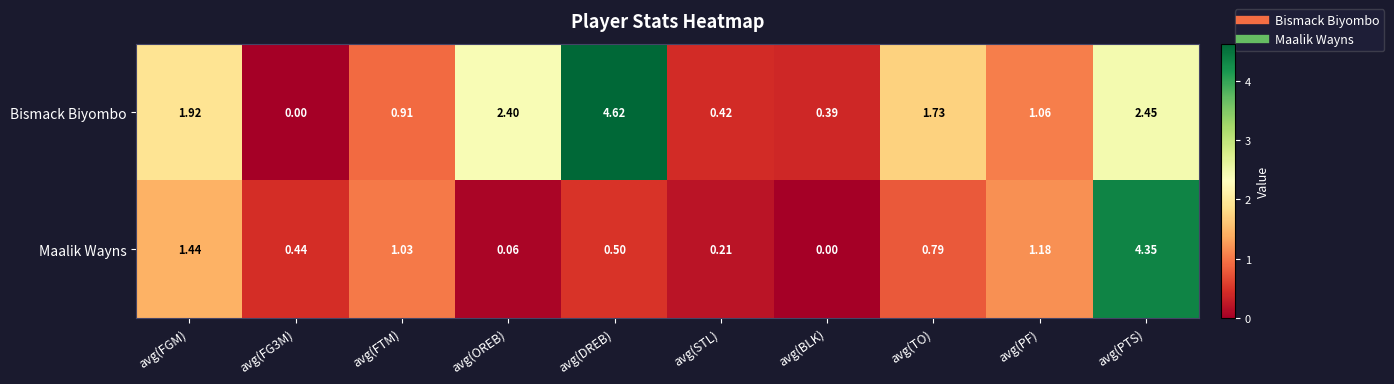

How many categories are shown in the chart?

10